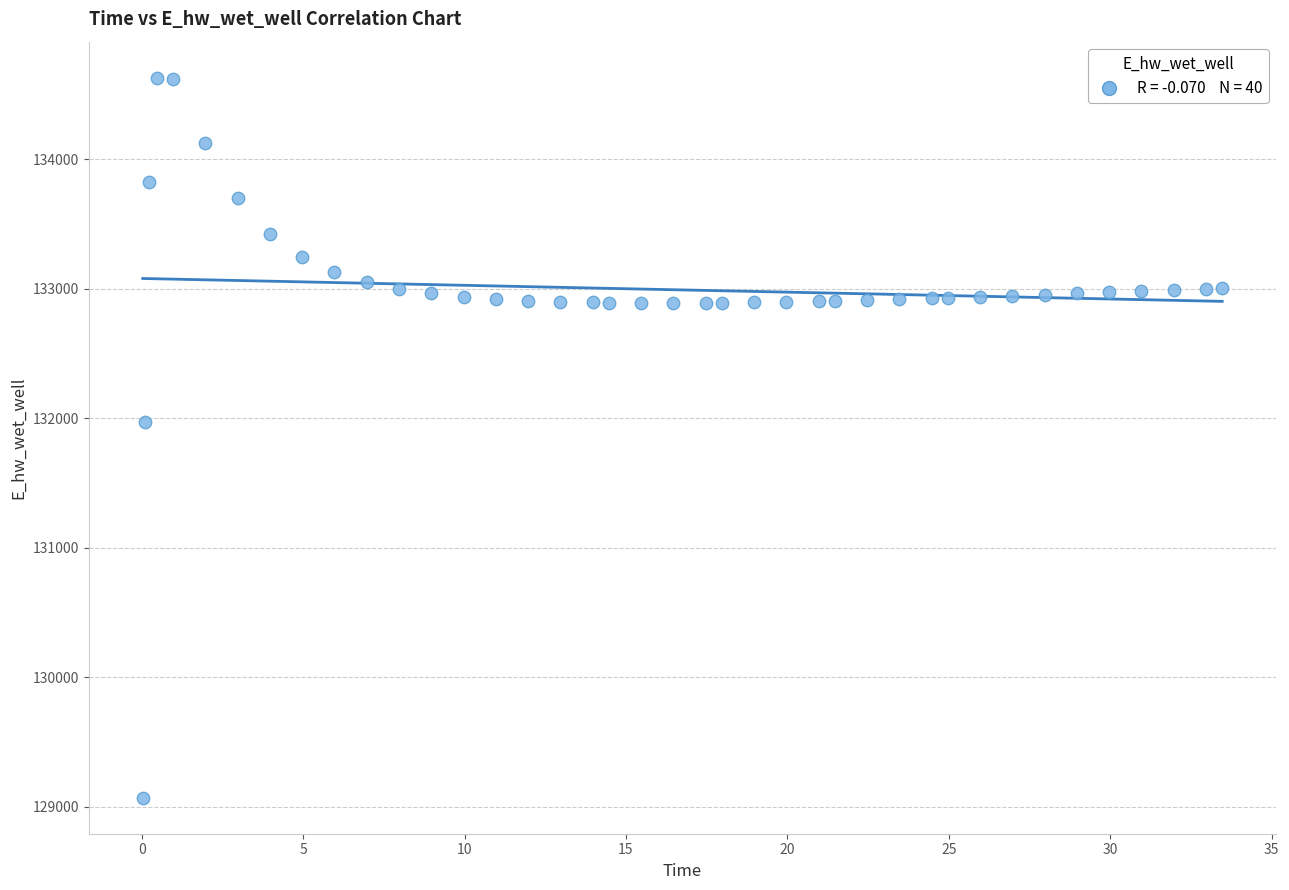

What Y value in the scatter plot is closest to 131849?

131969.9